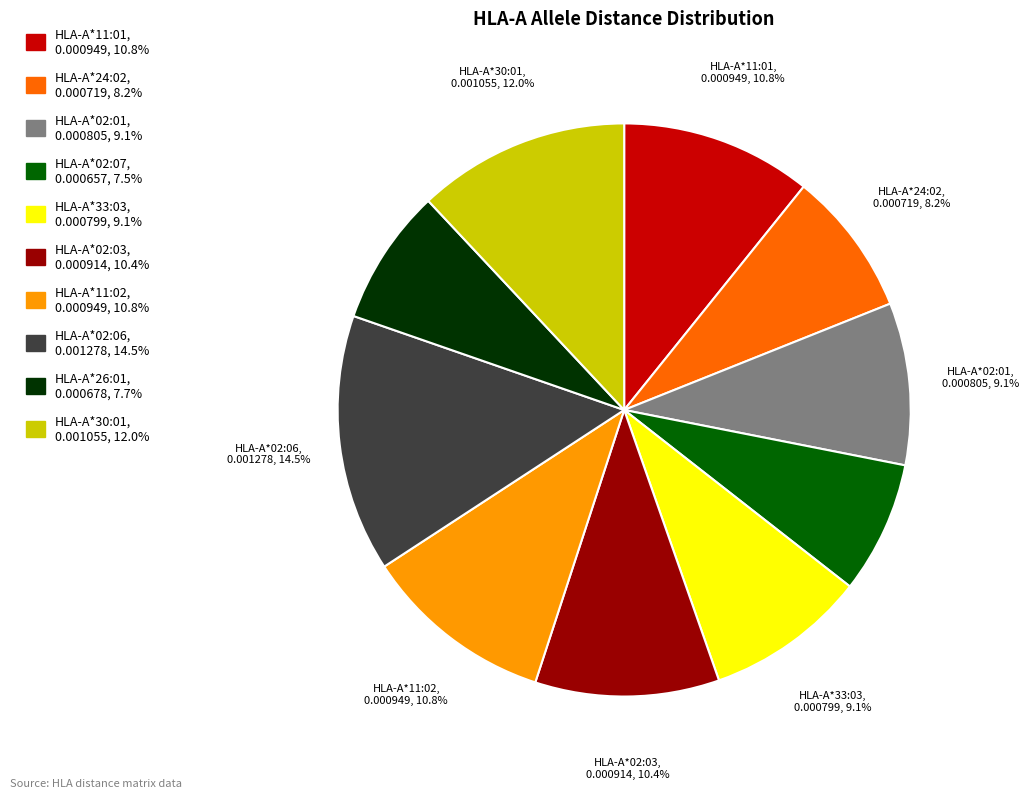

Is there a majority slice in this chart?

No